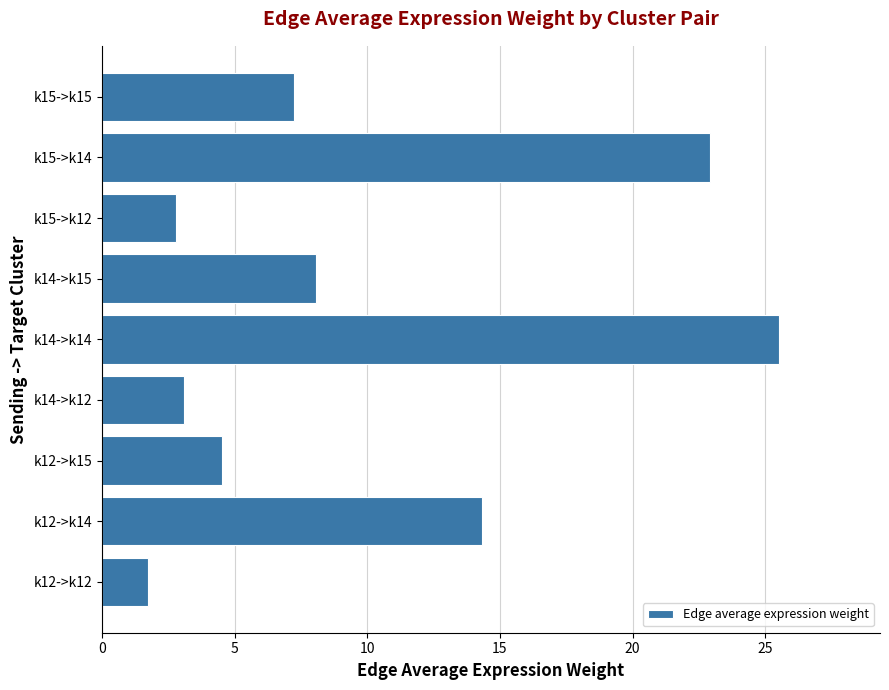

The value at k15->k15 is 11.9. True or false?

False